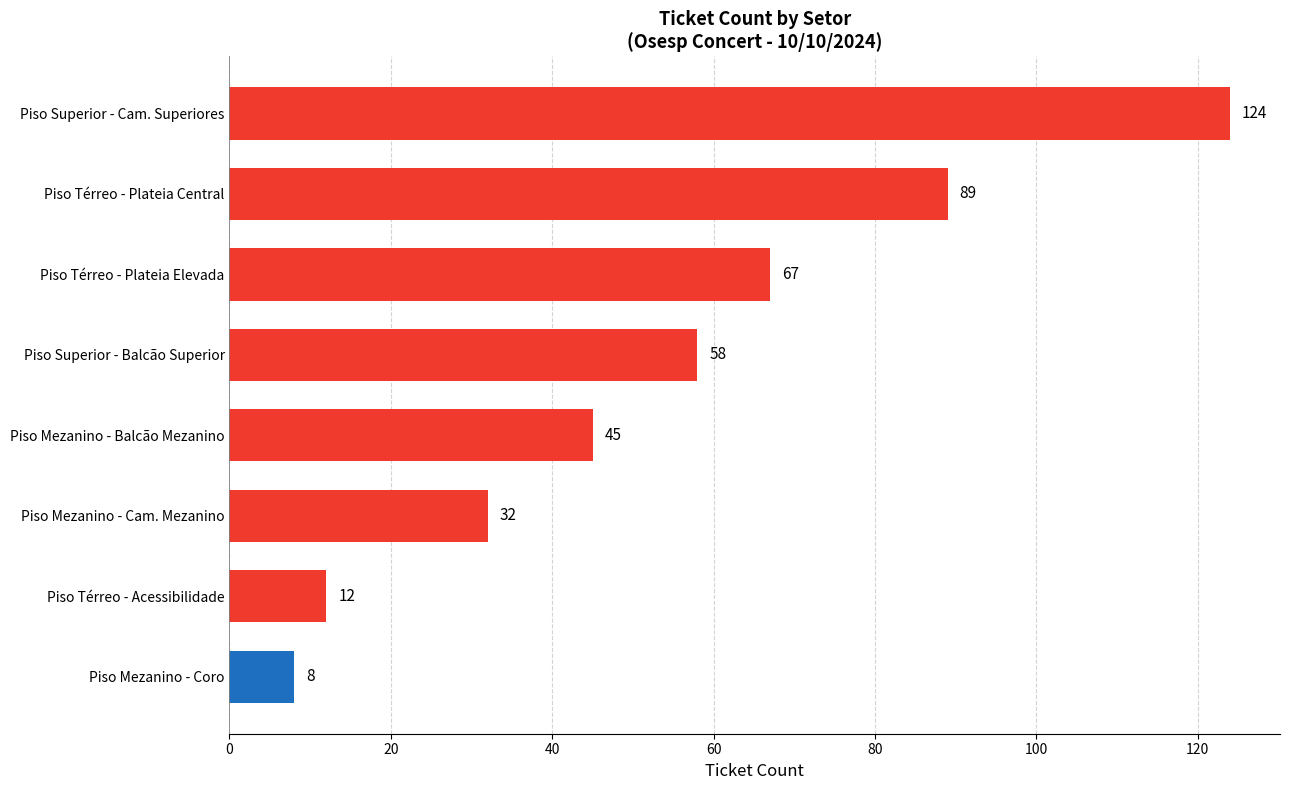

Reading bottom to top, what are all the values shown in this chart?

8	12	32	45	58	67	89	124